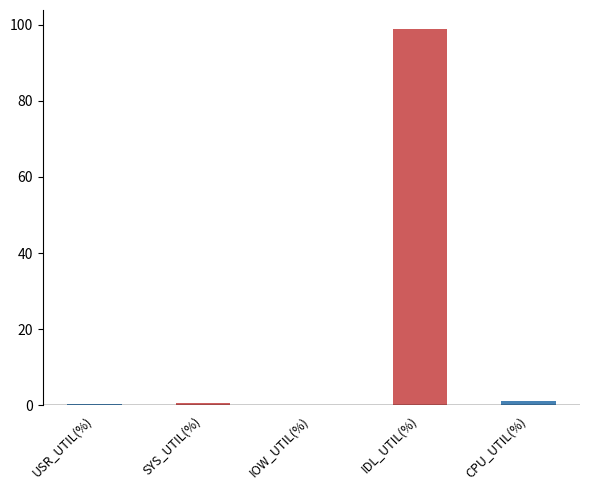

What is the sum of all values?

101.1